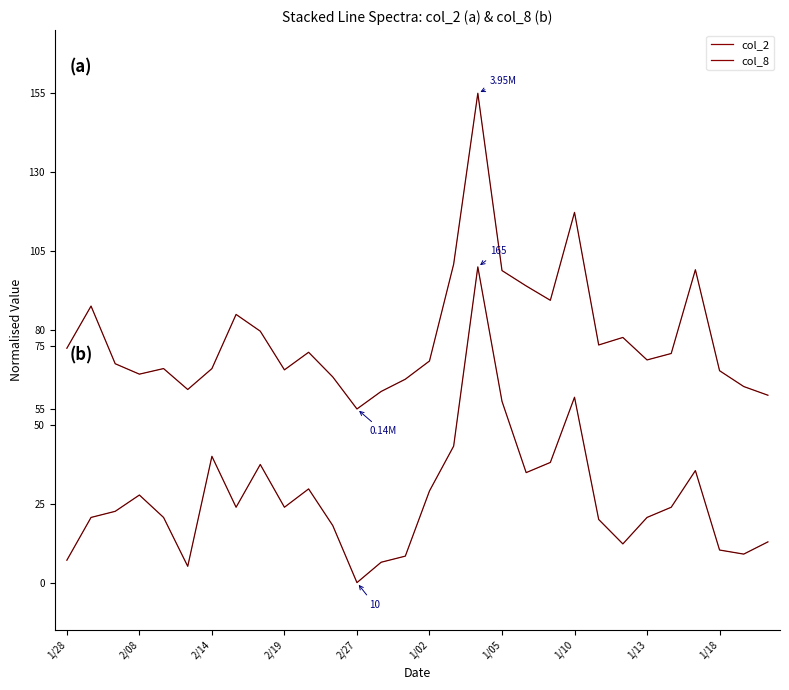

Which category has the highest value in the col_2 series?

17